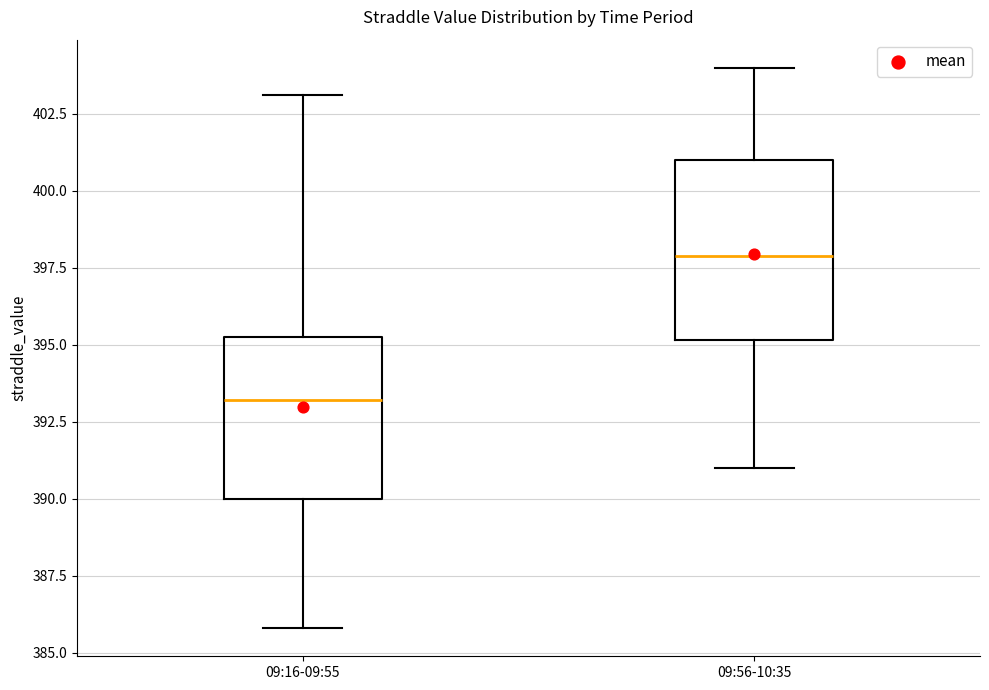

Comparing the boxes themselves (not the whiskers), which one is the tallest?

09:56-10:35